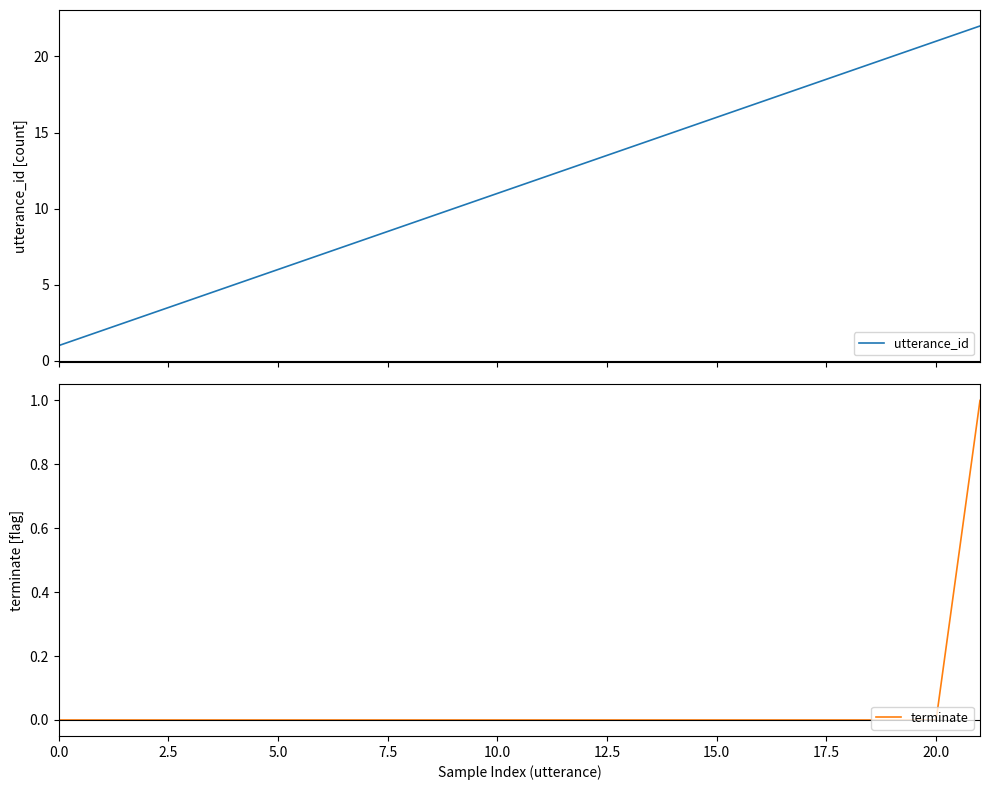

True or false: utterance_id and terminate cross at least once.

False